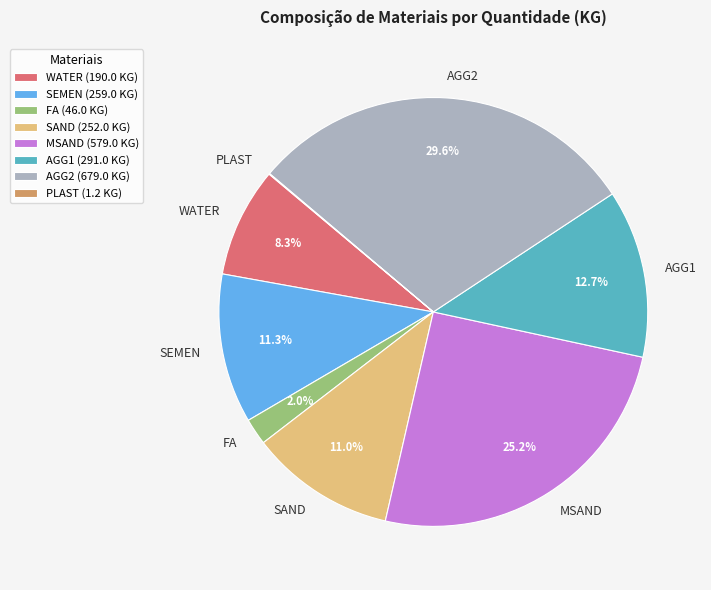

What portion of the pie excludes SAND?

89.0%